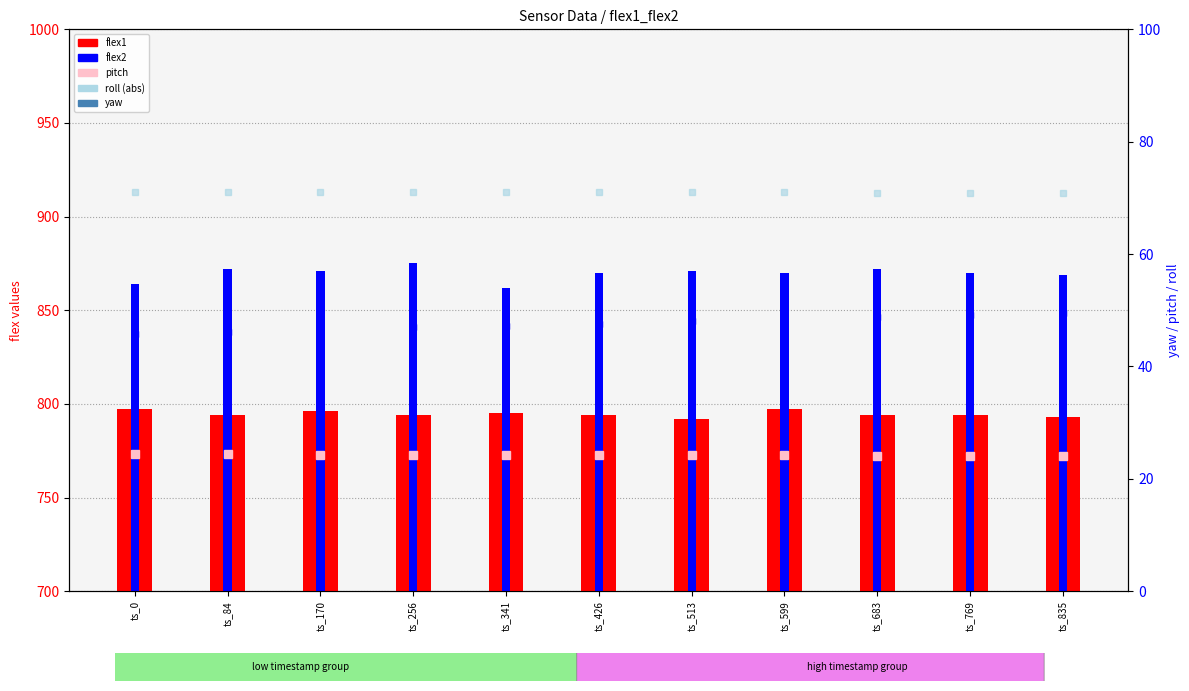

Where is flex2 nearest to the value 868?

ts_835